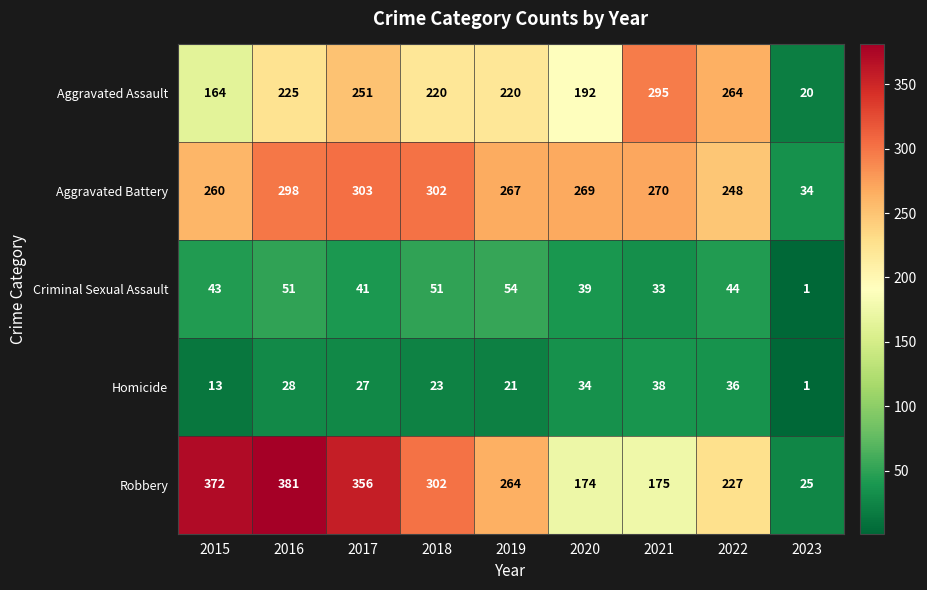

What is the total value across all series at 2018?

898